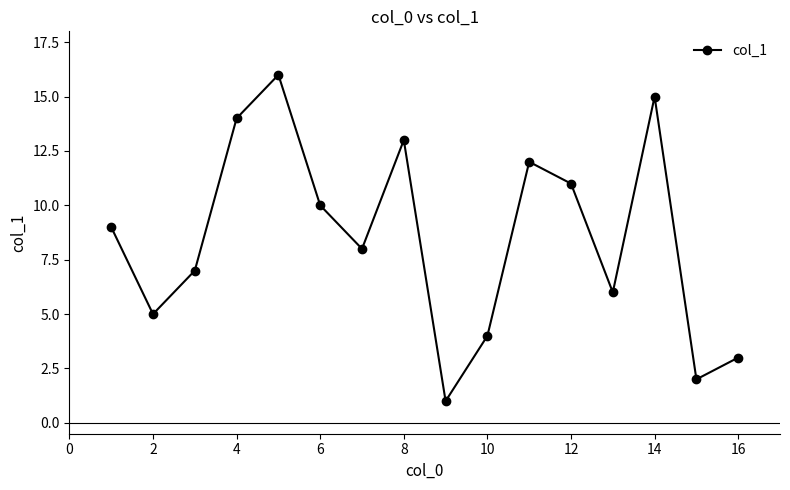

How many points are lower than both their immediate neighbors (excluding endpoints)?

5